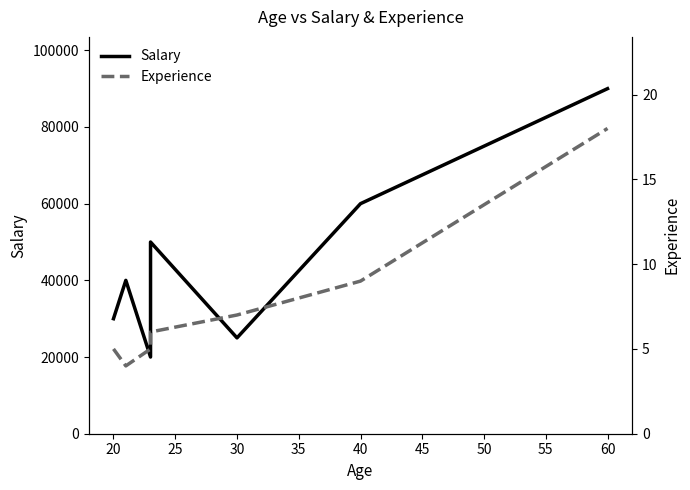

The value of Experience at 40 is 9. True or false?

True